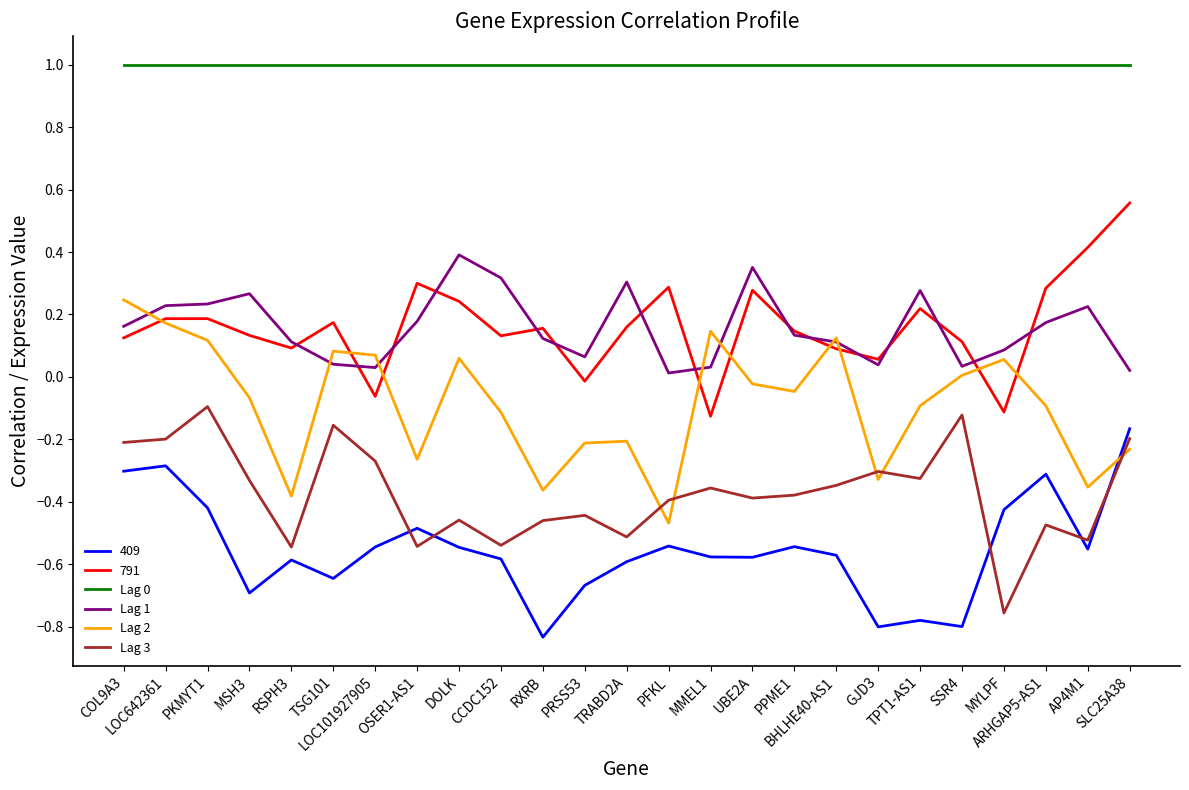

True or false: Lag 3 and 791 cross at least once.

False